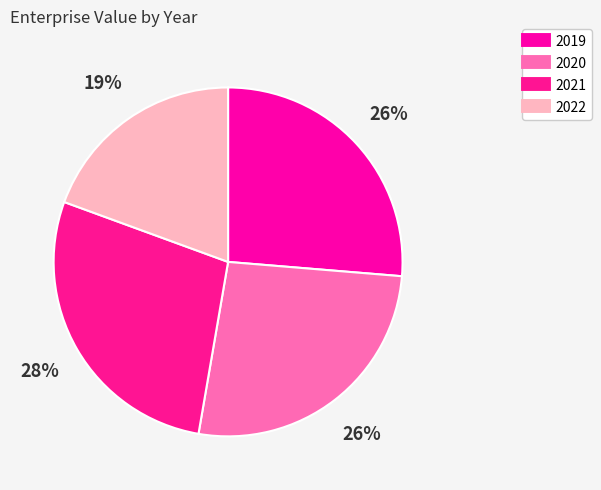

Does 2022 represent more than half of the total?

No